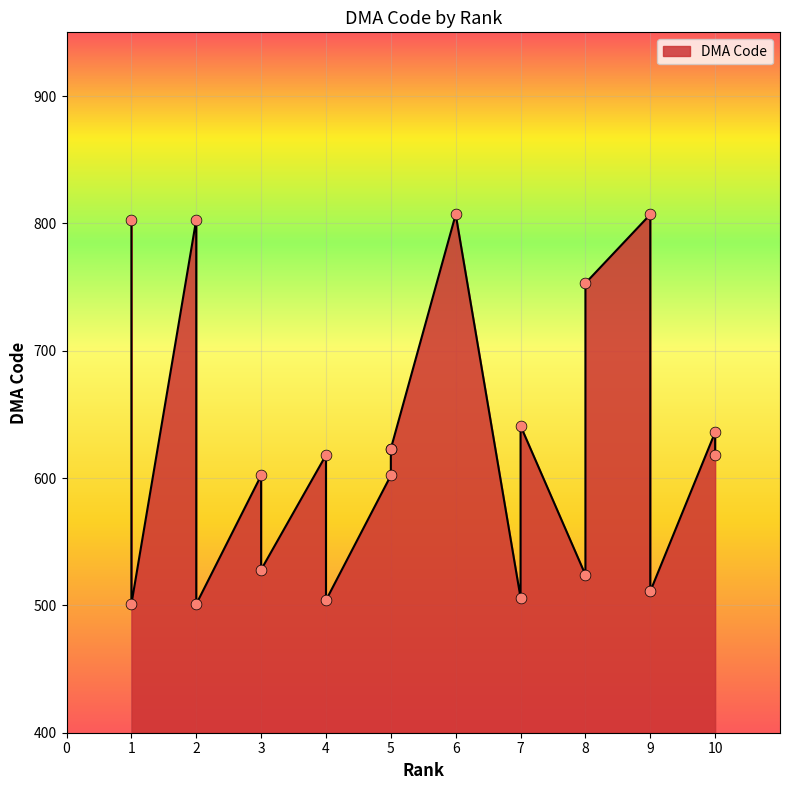

Approximately how many times larger is the value at 10 compared to 6?

0.8